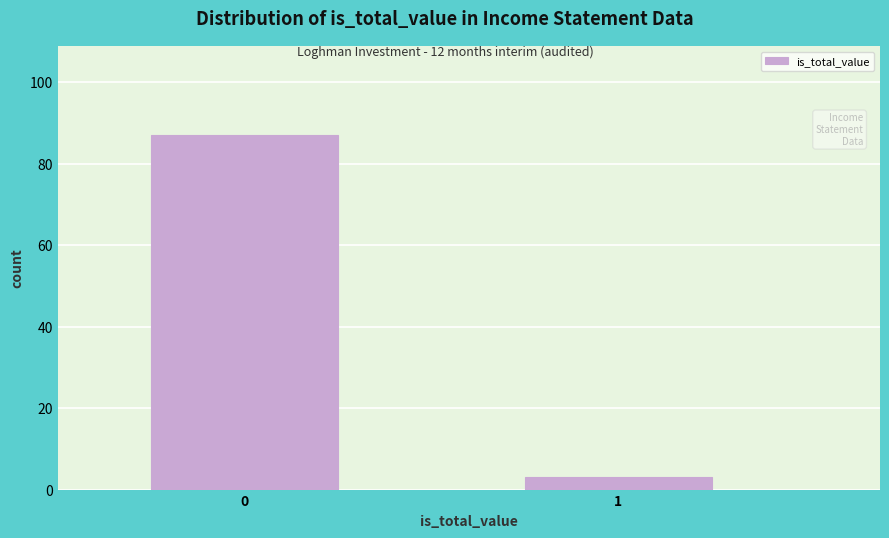

Reading left to right, list all the values displayed in this chart.

0=87	1=3